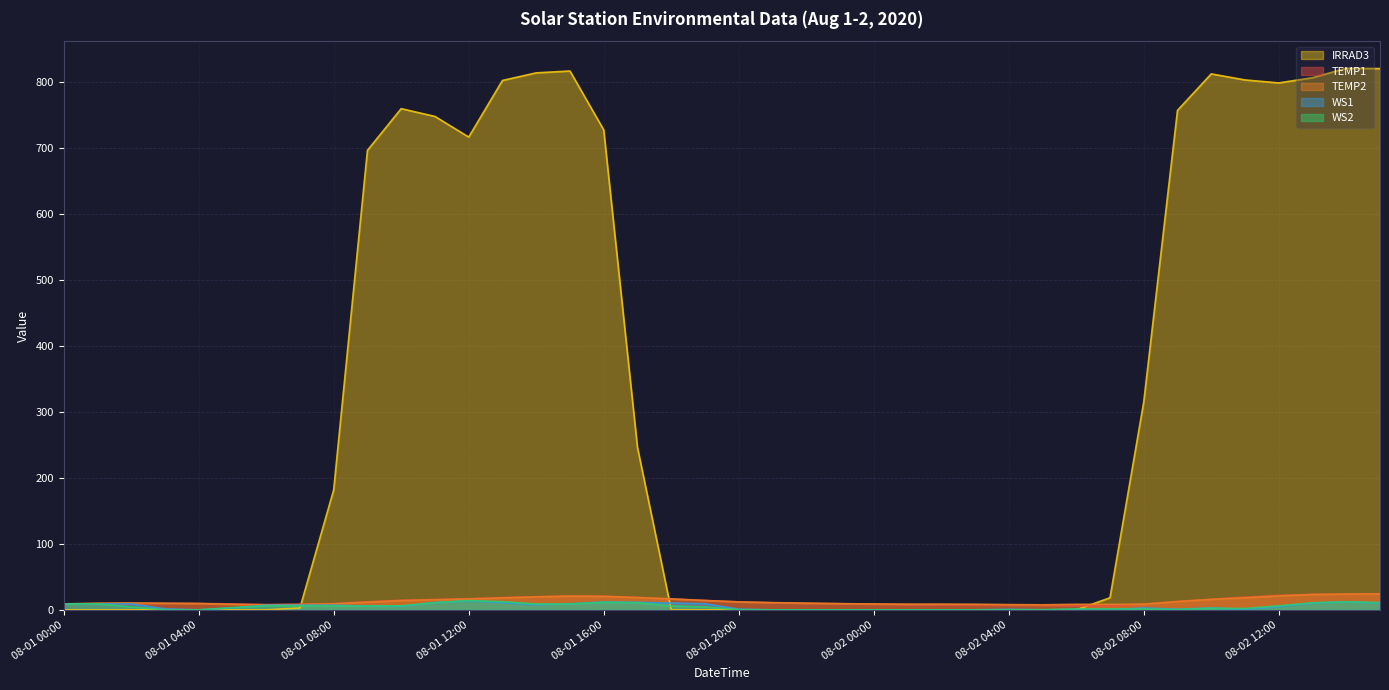

How many lines are shown in the chart?

5